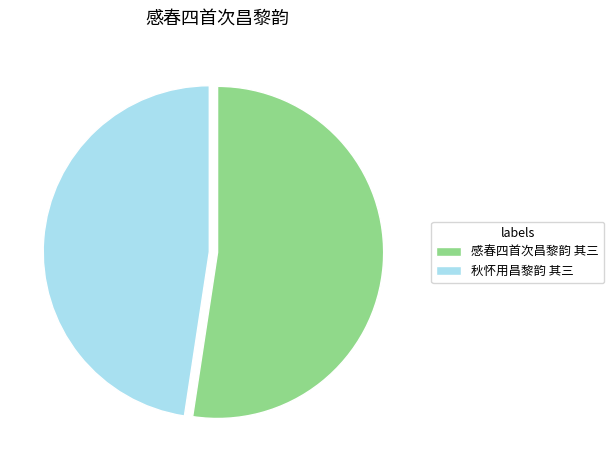

Approximately how many times larger is the value at 秋怀用昌黎韵 其三 compared to 感春四首次昌黎韵 其三?

0.9